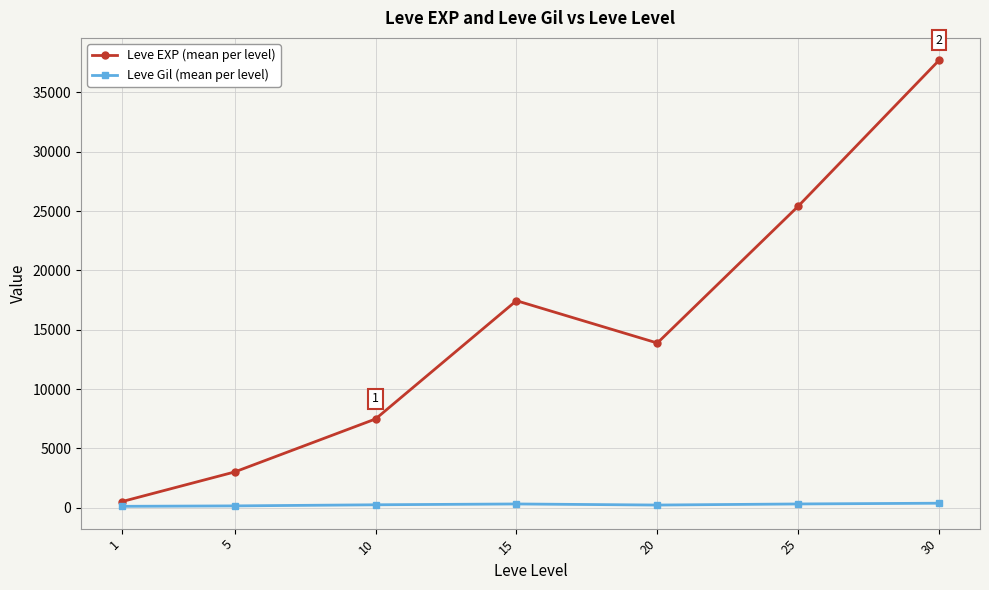

The Leve EXP (mean per level) series shows 25410.0 at 25. True or false?

True